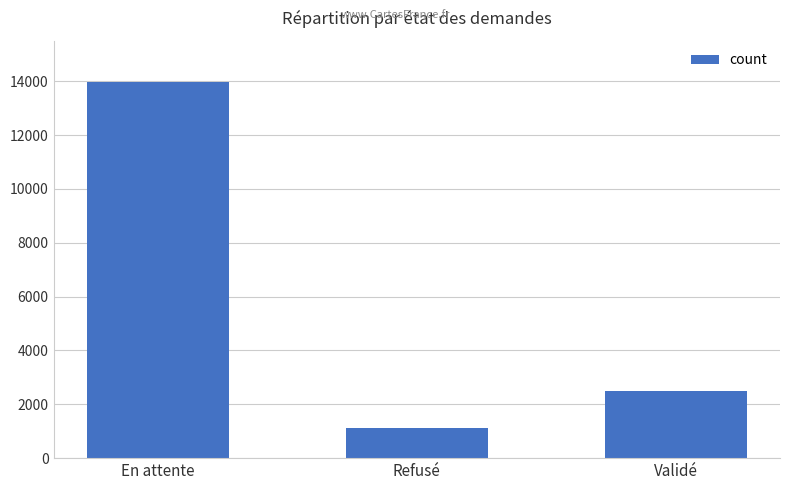

Reading right to left, transcribe all the data shown in this chart.

2501	1136	13975